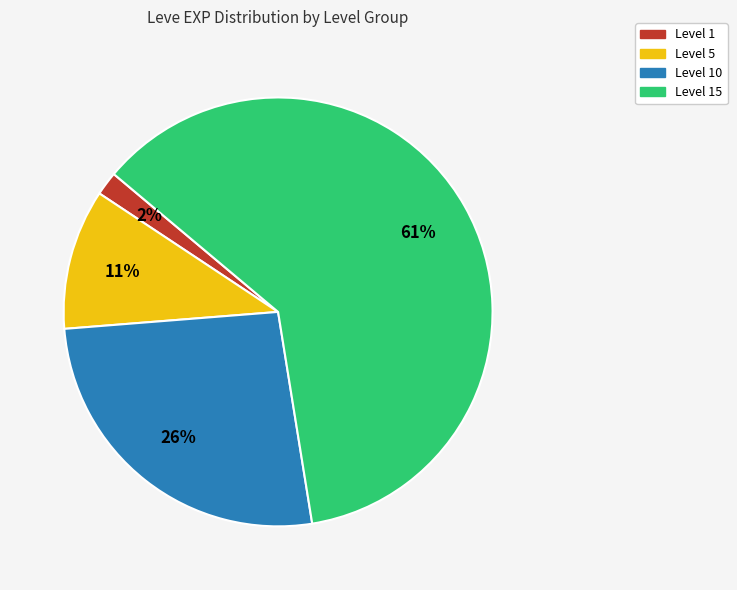

Does any single category account for the majority?

Yes